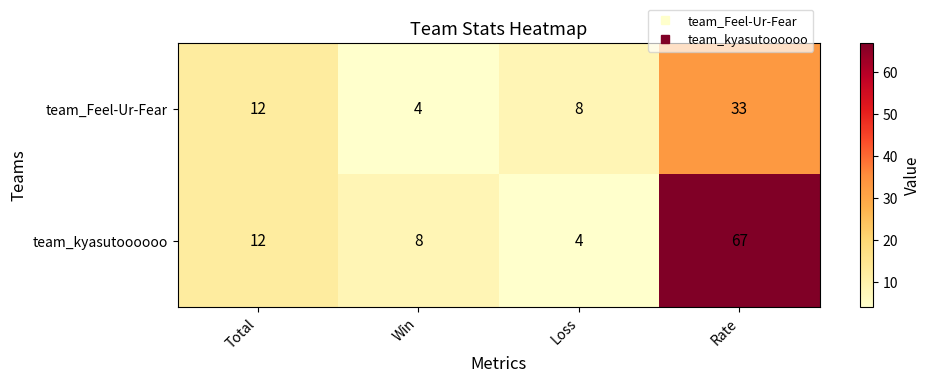

At how many categories does at least one series exceed 16?

1